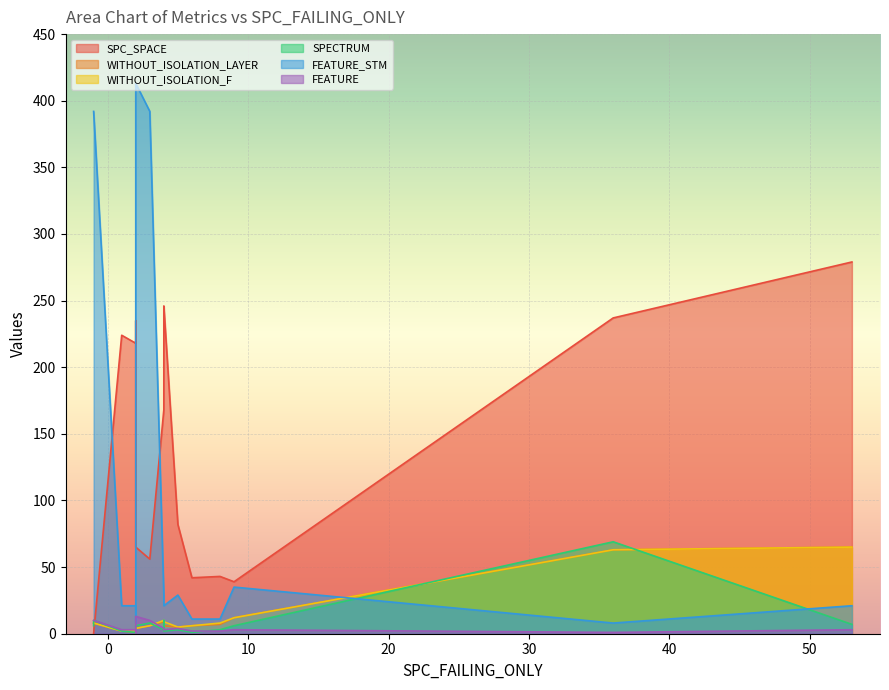

What value does the SPECTRUM series have at 8, to the nearest 5?

5